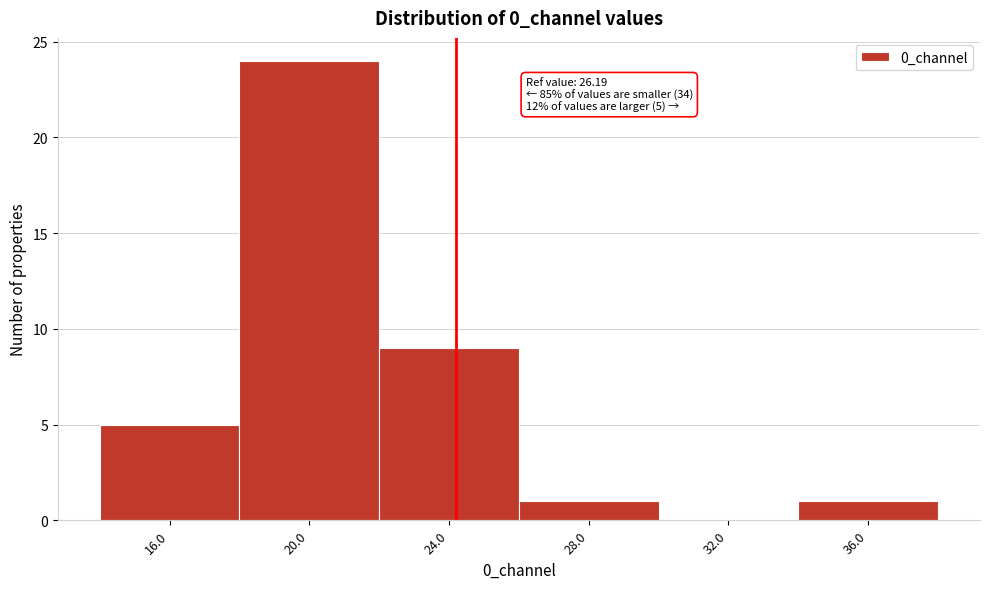

Reading left to right, extract all data points from this chart.

16.0=5	20.0=24	24.0=9	28.0=1	32.0=0	36.0=1